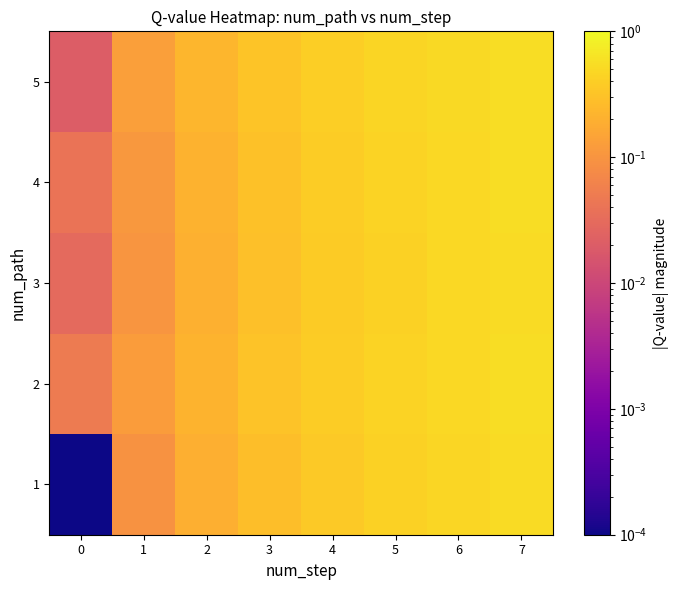

Reading left to right, list all the values displayed in this chart.

1: 0=0.0	1=0.1	2=0.2	3=0.3	4=0.4	5=0.4	6=0.5	7=0.5
2: 0=0.1	1=0.1	2=0.2	3=0.3	4=0.4	5=0.5	6=0.5	7=0.6
3: 0=0.0	1=0.1	2=0.2	3=0.3	4=0.4	5=0.4	6=0.5	7=0.5
4: 0=0.0	1=0.1	2=0.2	3=0.3	4=0.4	5=0.4	6=0.5	7=0.5
5: 0=0.0	1=0.1	2=0.2	3=0.3	4=0.4	5=0.5	6=0.5	7=0.6